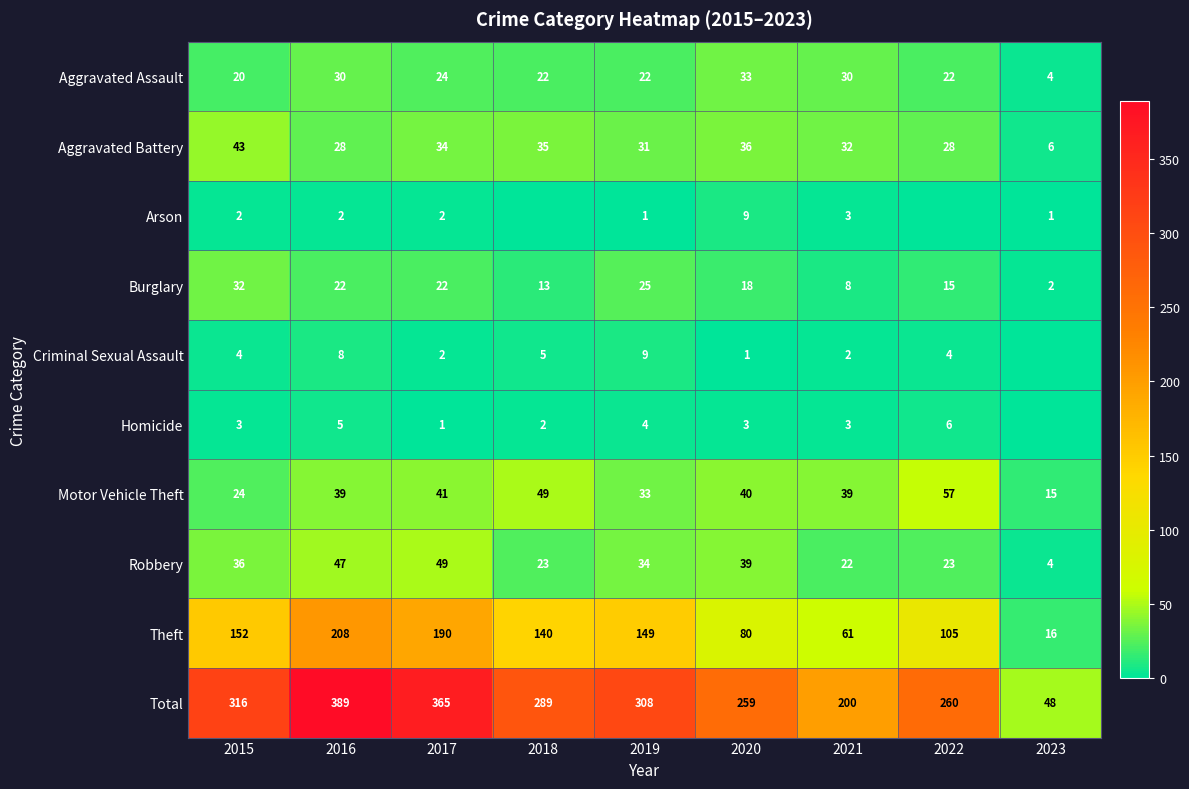

What is the sum of all Total values?

2434